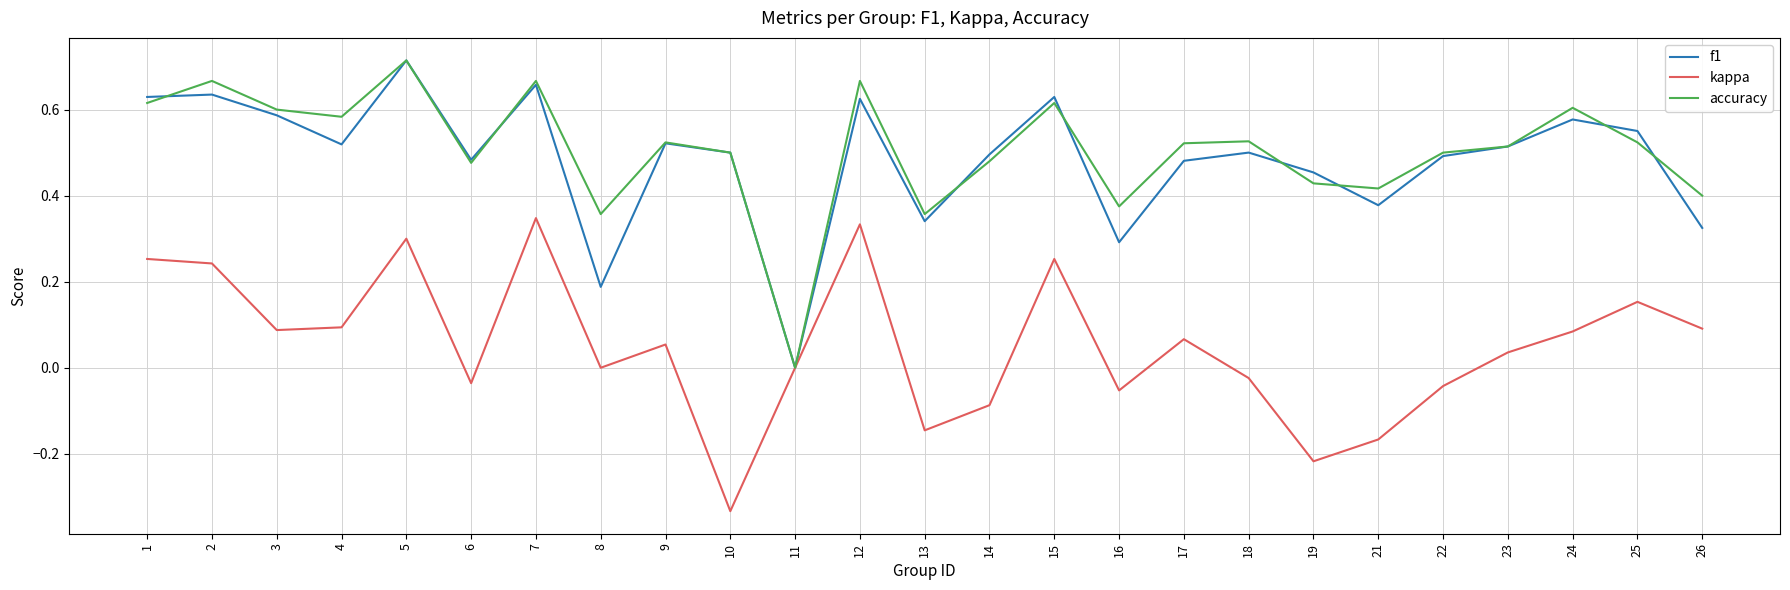

The value of accuracy at 15 is 0.3. True or false?

False